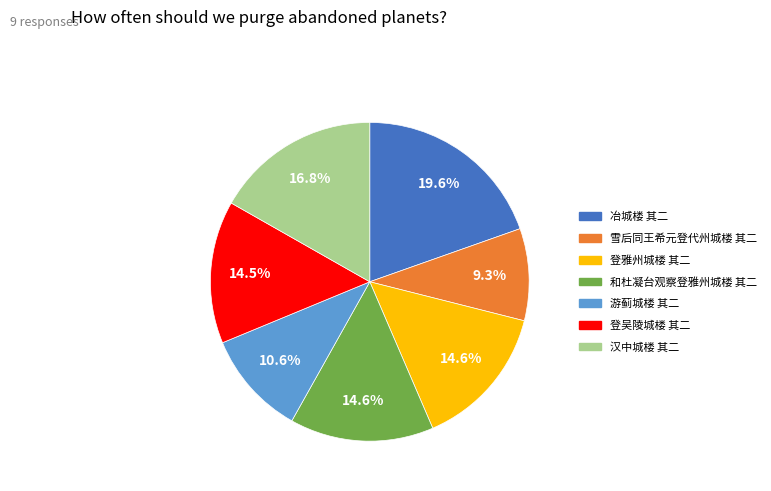

Does 登吴陵城楼 其二 account for over 50% of the chart?

No